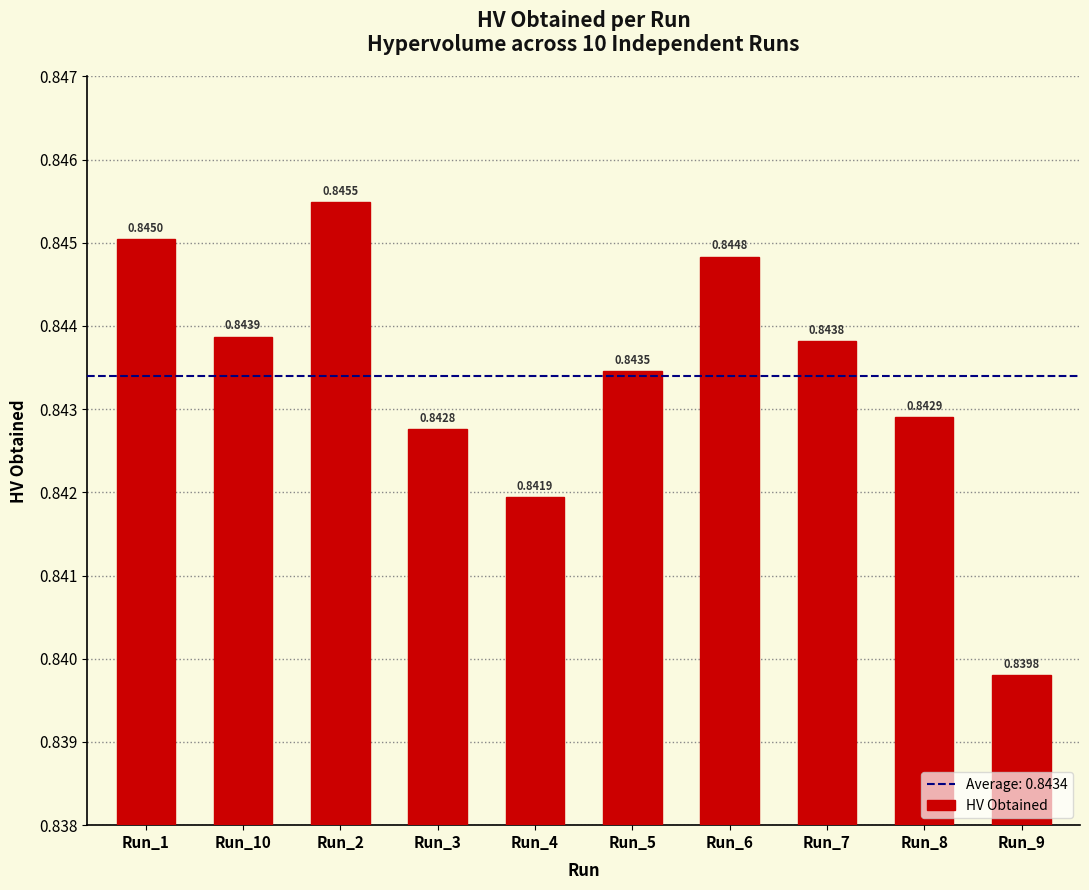

What is the label of the 9th bar from the right?

Run_10